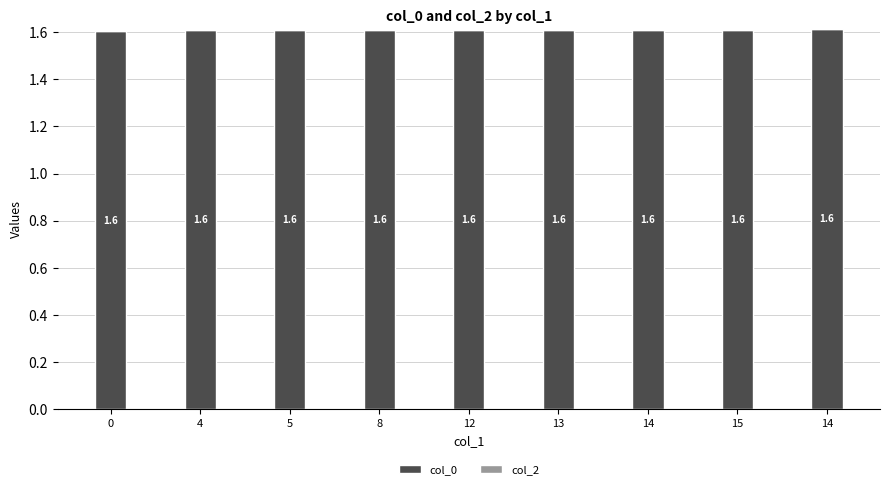

How many bars are there in total?

9